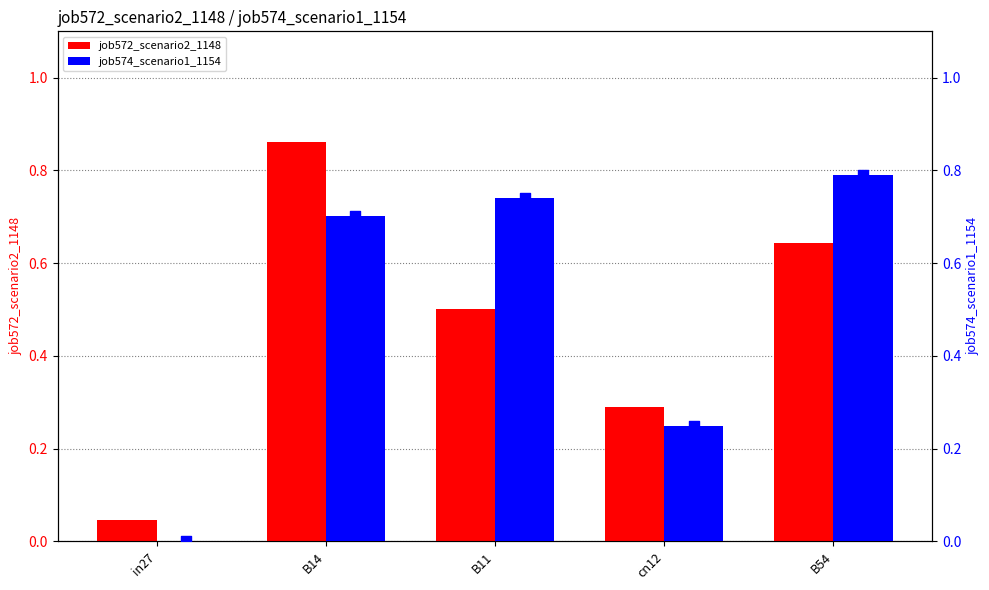

What are all the series names shown in the legend?

job572_scenario2_1148, job574_scenario1_1154